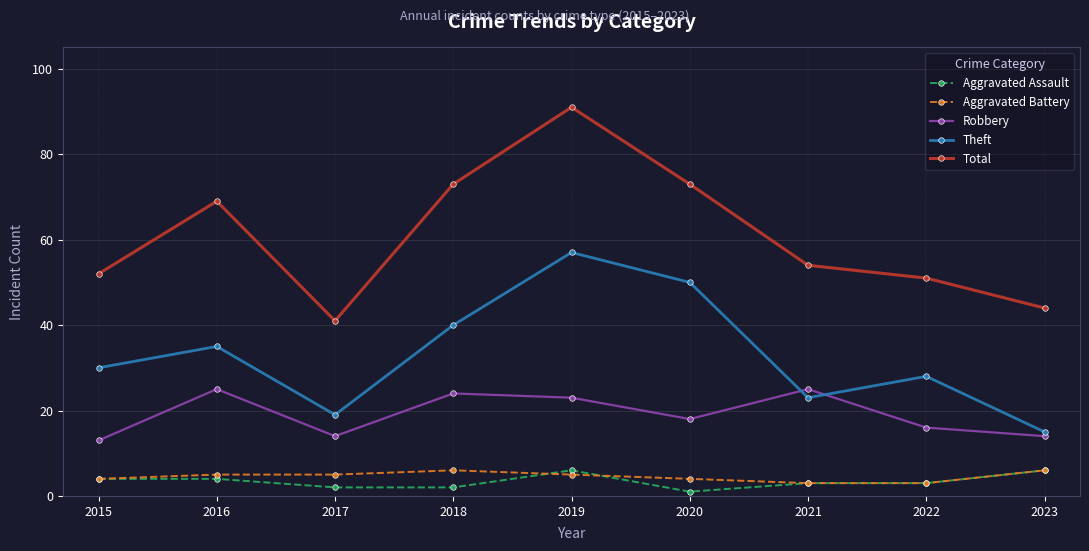

Reading right to left, what are all the values shown in this chart?

Aggravated Assault: 6	3	3	1	6	2	2	4	4
Aggravated Battery: 6	3	3	4	5	6	5	5	4
Robbery: 14	16	25	18	23	24	14	25	13
Theft: 15	28	23	50	57	40	19	35	30
Total: 44	51	54	73	91	73	41	69	52